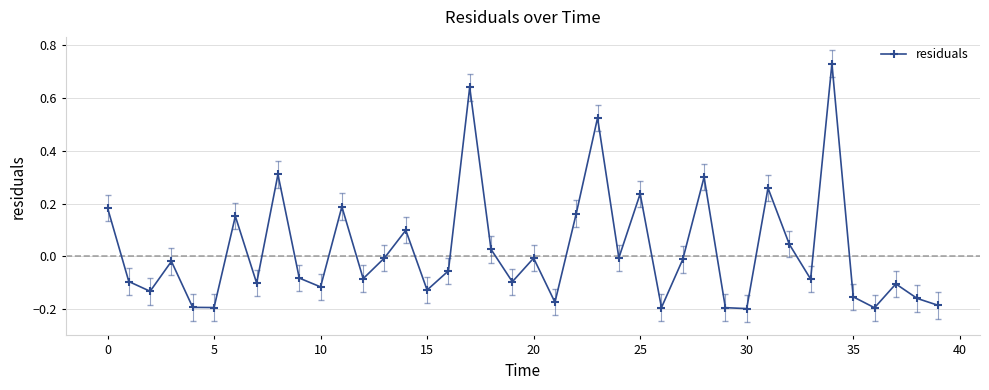

True or false: there are more than 2 points higher than both neighbors.

True